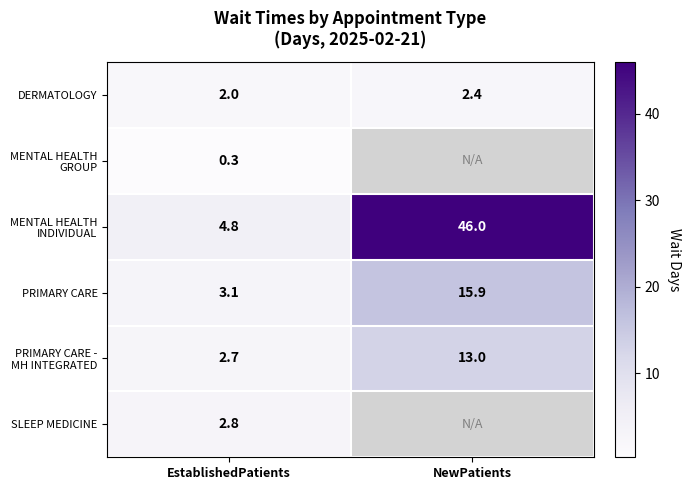

What is the spread (max minus min) of values at EstablishedPatients?

4.5